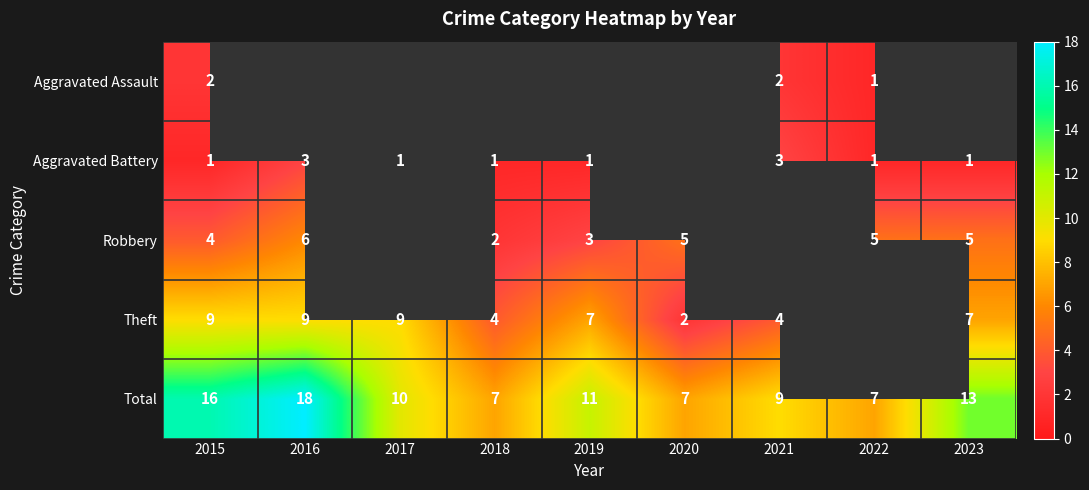

Is the value of Total at 2019 greater than the value of Aggravated Battery at 2017?

Yes